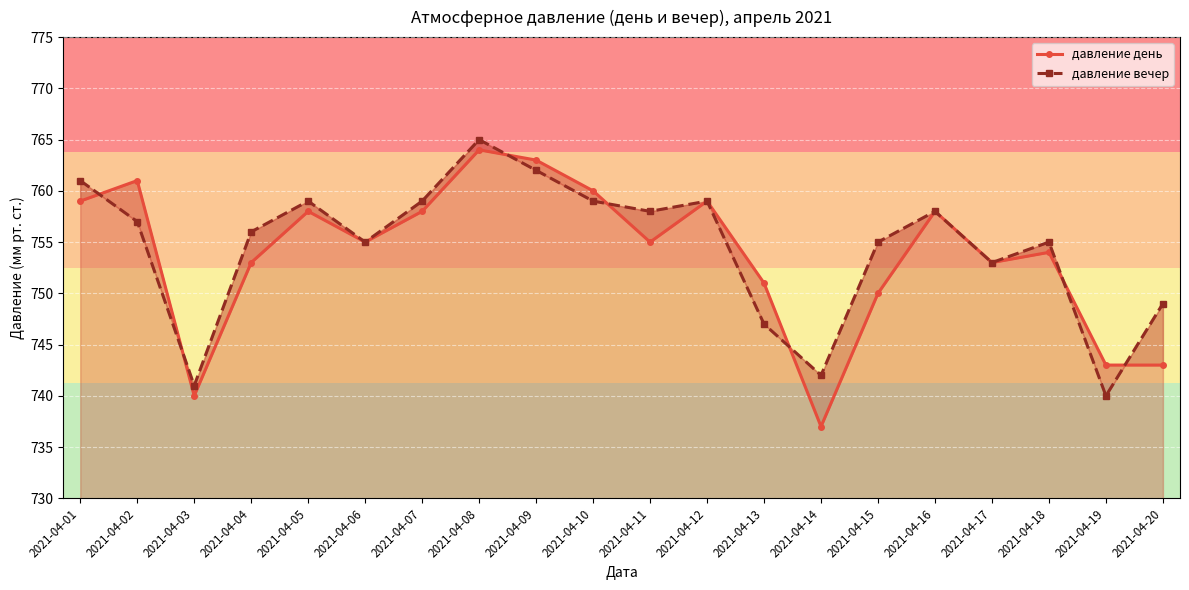

Reading left to right, transcribe all the data shown in this chart.

давление день: 2021-04-01=759	2021-04-02=761	2021-04-03=740	2021-04-04=753	2021-04-05=758	2021-04-06=755	2021-04-07=758	2021-04-08=764	2021-04-09=763	2021-04-10=760	2021-04-11=755	2021-04-12=759	2021-04-13=751	2021-04-14=737	2021-04-15=750	2021-04-16=758	2021-04-17=753	2021-04-18=754	2021-04-19=743	2021-04-20=743
давление вечер: 2021-04-01=761	2021-04-02=757	2021-04-03=741	2021-04-04=756	2021-04-05=759	2021-04-06=755	2021-04-07=759	2021-04-08=765	2021-04-09=762	2021-04-10=759	2021-04-11=758	2021-04-12=759	2021-04-13=747	2021-04-14=742	2021-04-15=755	2021-04-16=758	2021-04-17=753	2021-04-18=755	2021-04-19=740	2021-04-20=749